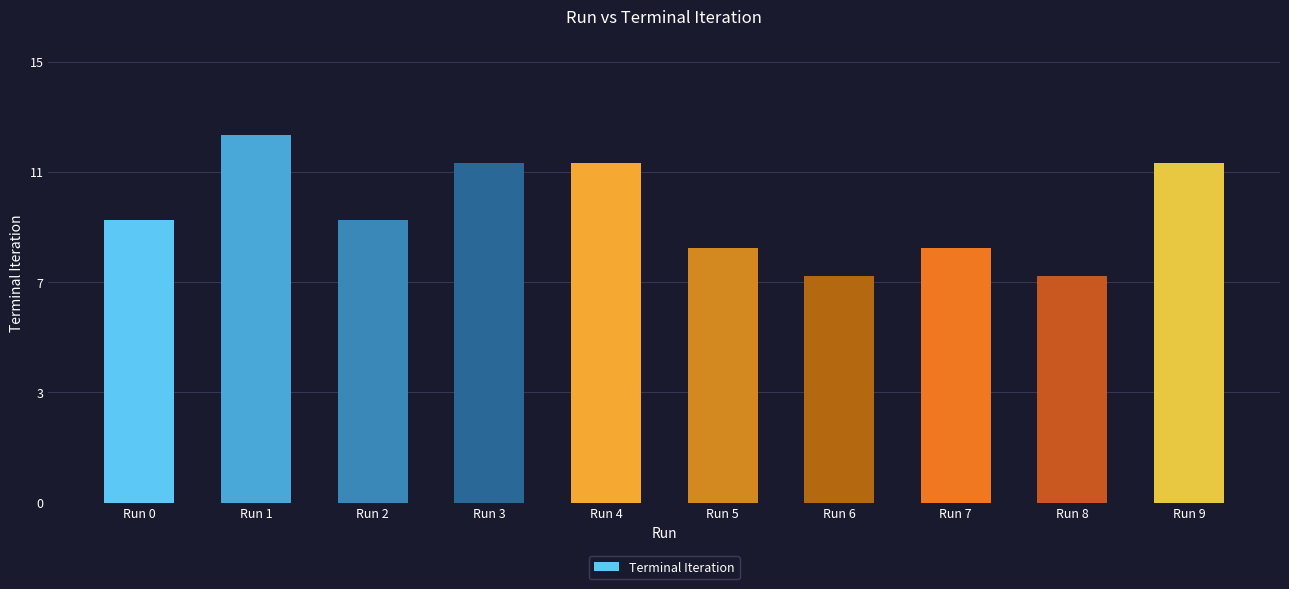

Count the values in the range 9 to 12.

7